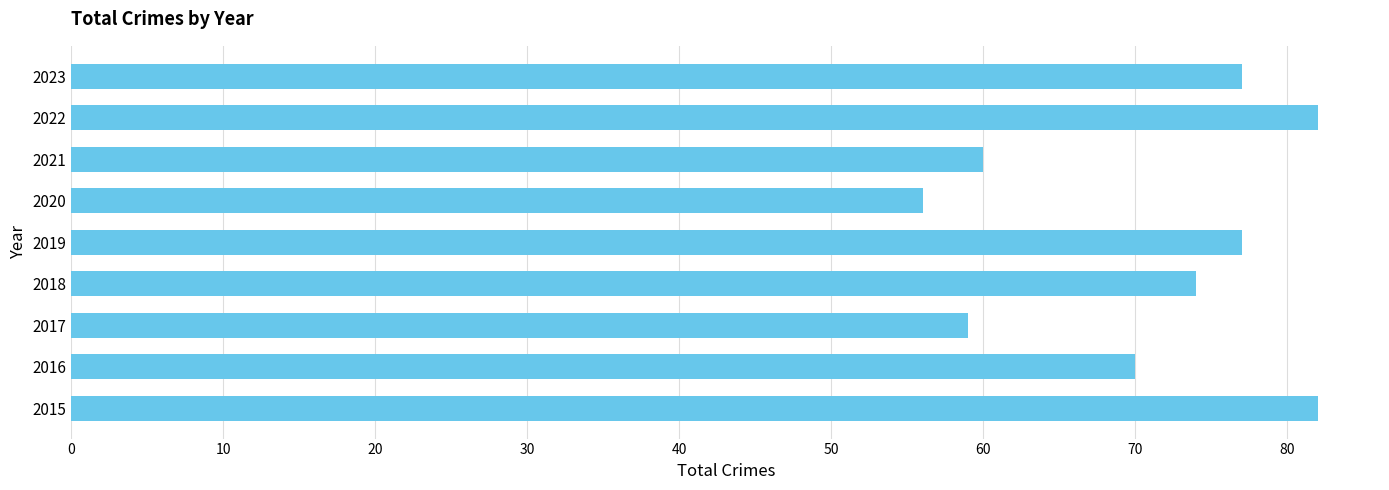

Reading bottom to top, list all the values displayed in this chart.

82	70	59	74	77	56	60	82	77